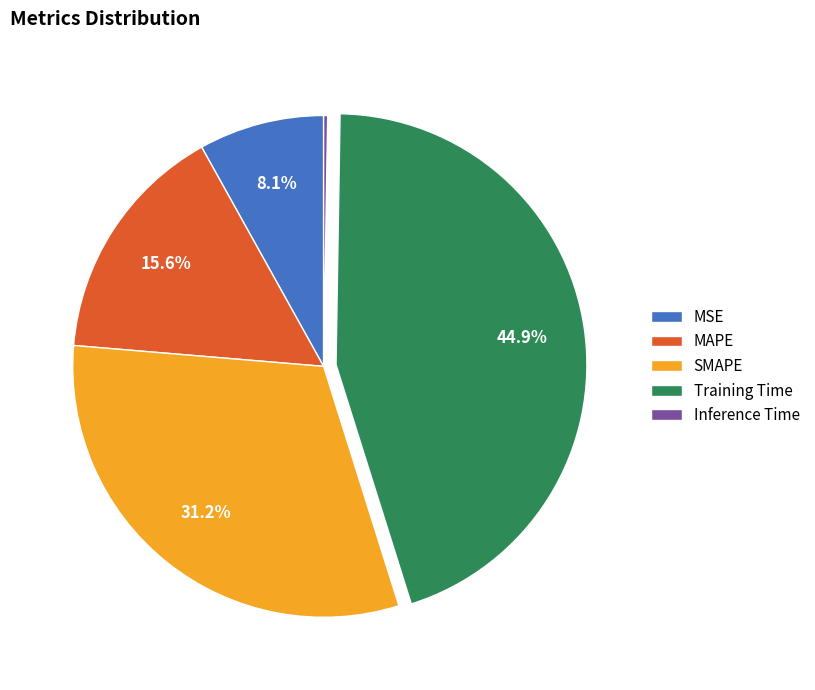

Is there any slice that represents more than half of the pie?

No